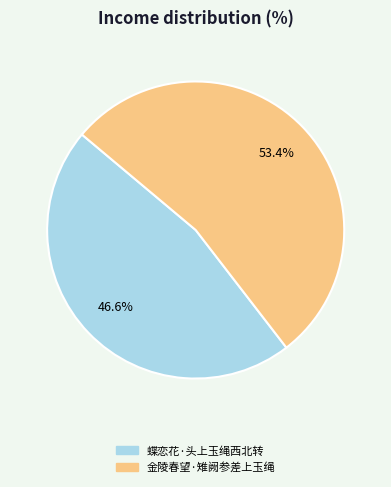

How many segments does this pie chart have?

2